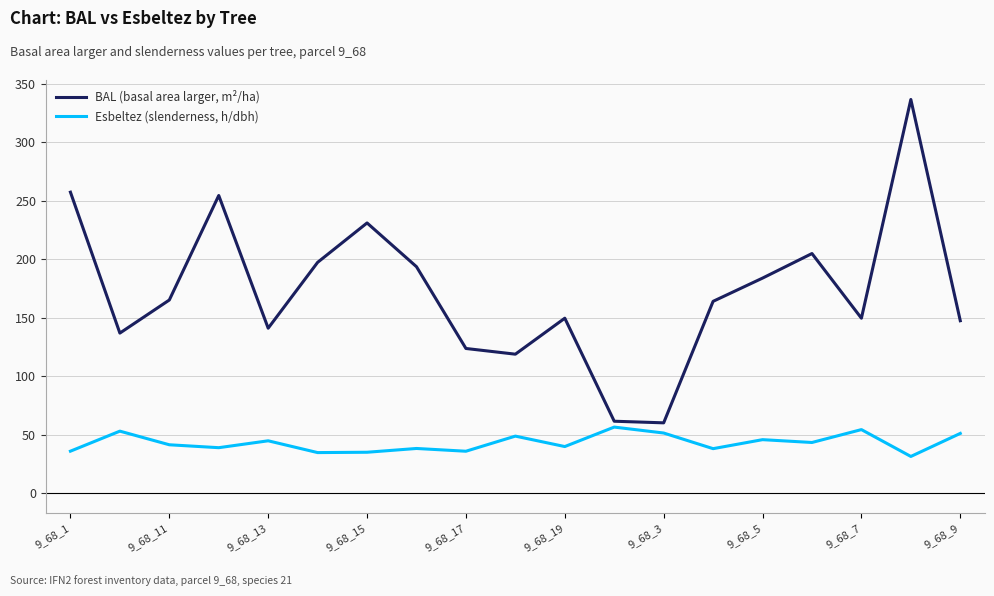

What is the maximum value shown in the chart?

336.5